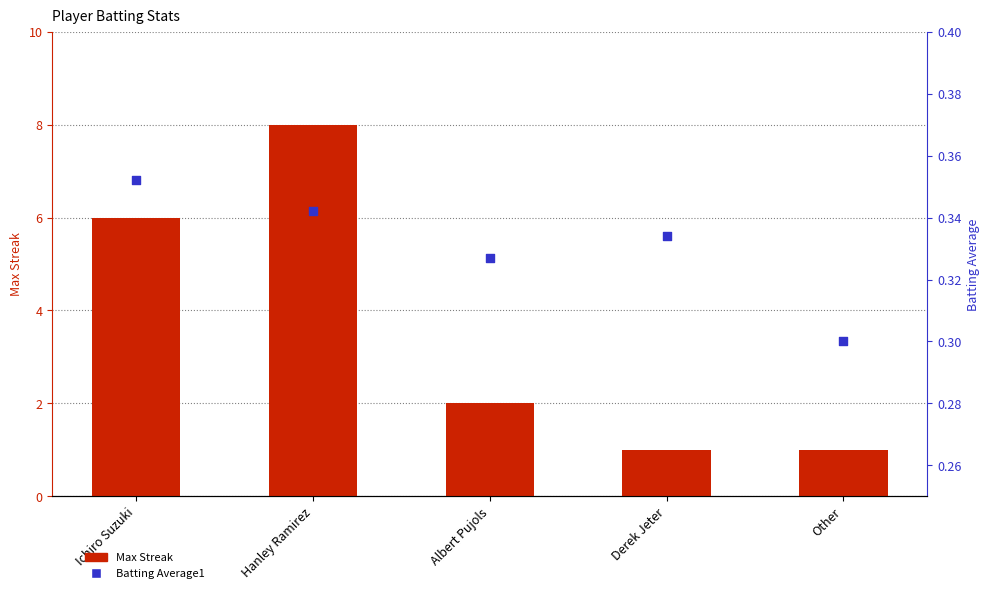

Which series has the largest total across all categories?

Max Streak